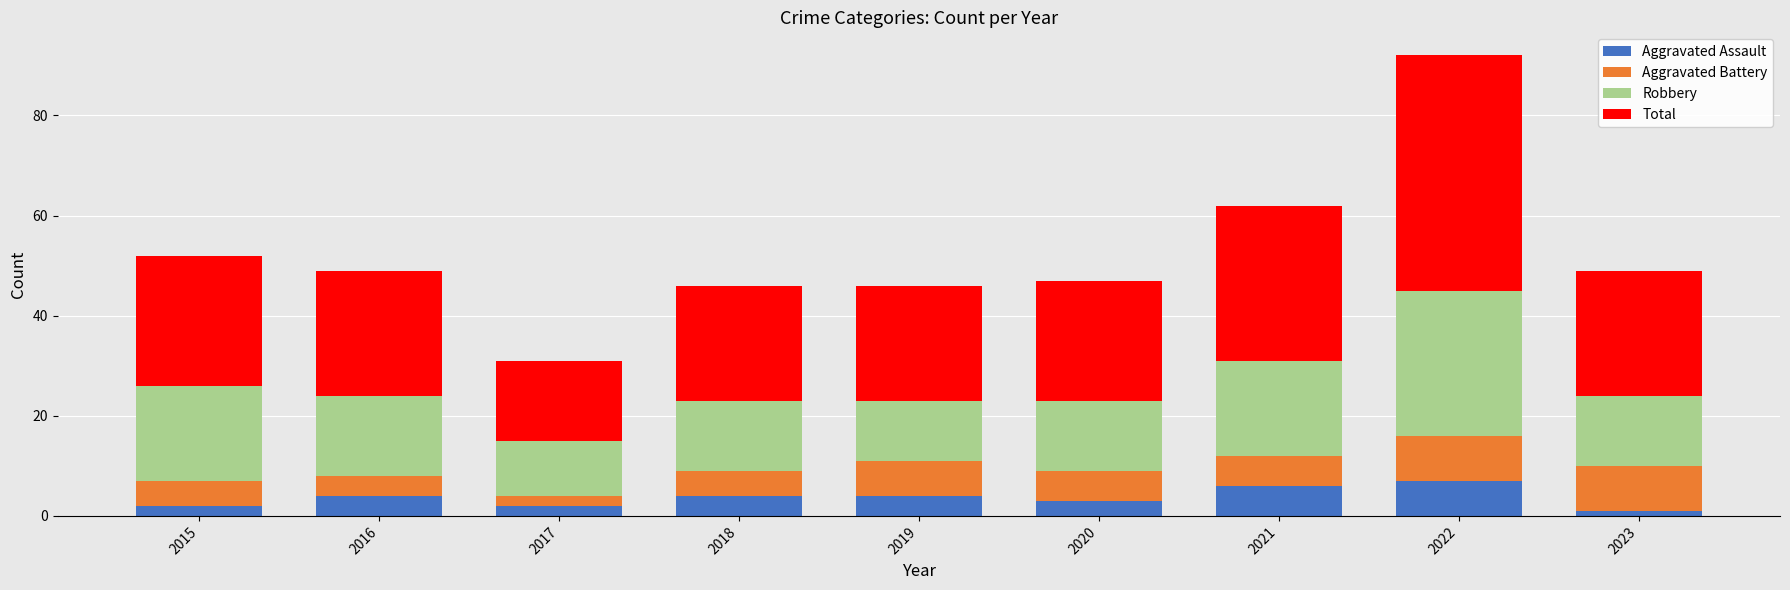

At which category is the sum across all series the highest?

2022